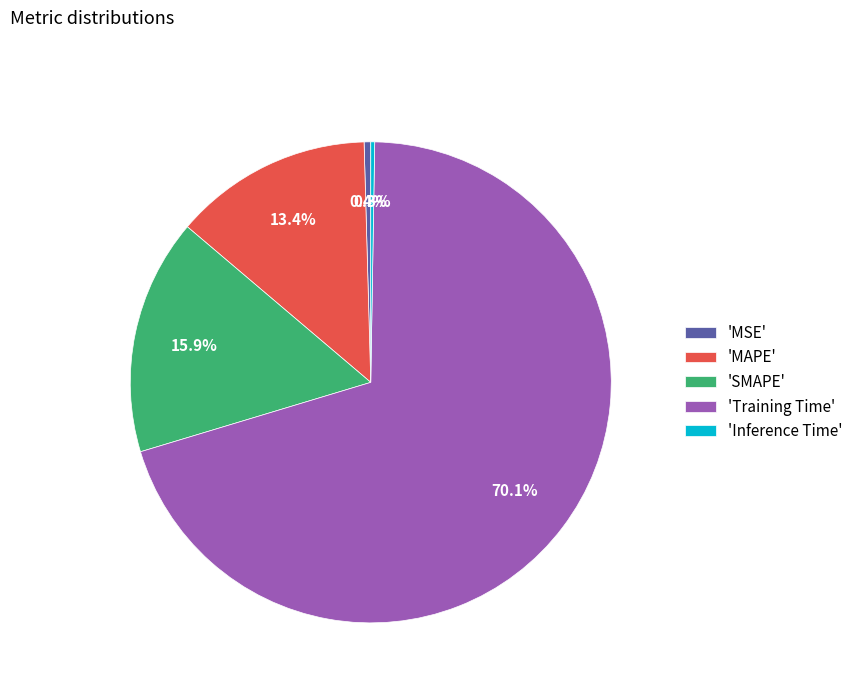

Do 'SMAPE' and 'MAPE' together represent more than half of the pie?

No